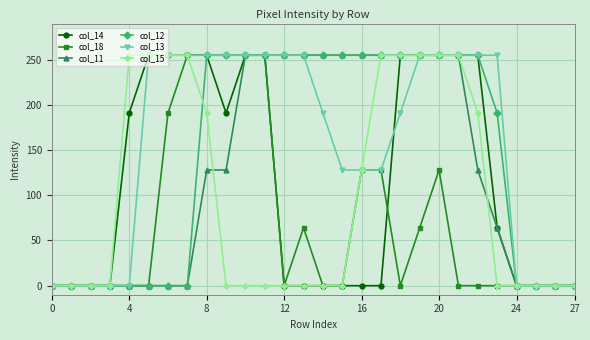

At how many categories does at least one series exceed 70?

20